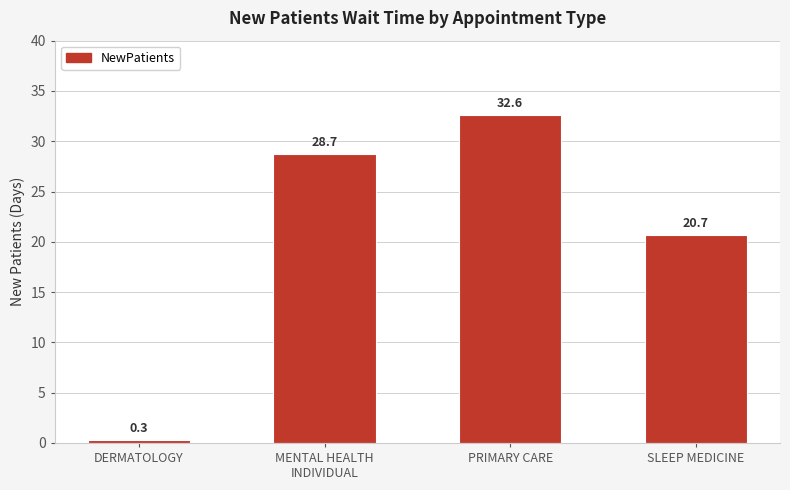

What is the value of the 2nd bar from the left?

28.7